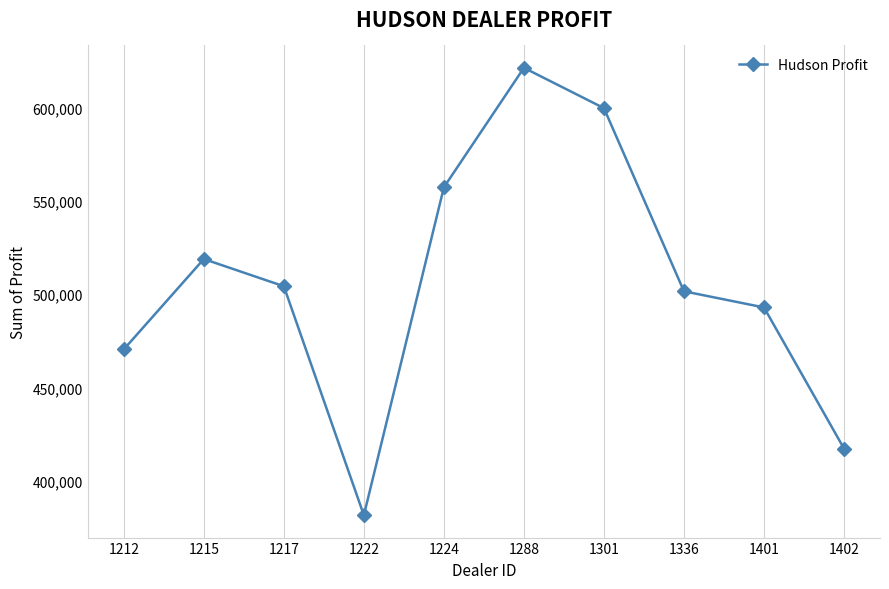

What is the sum of the values at 1222 and 1224?

938847.0